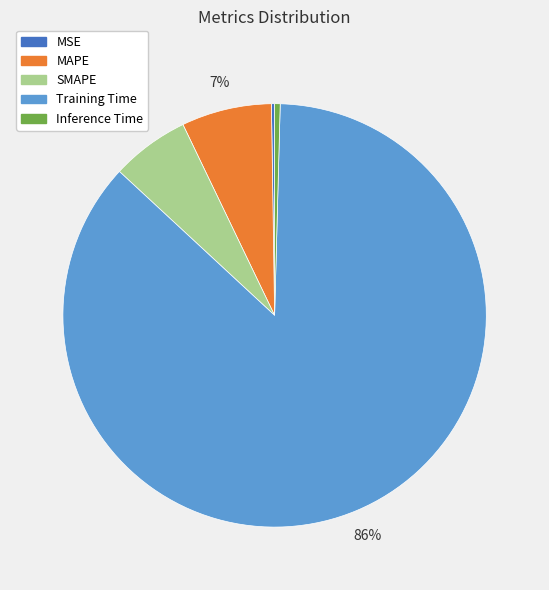

Between Training Time and SMAPE, which is larger?

Training Time